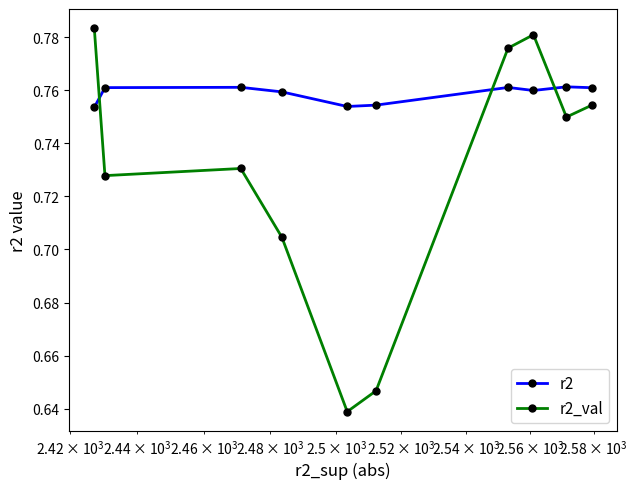

Which series has the largest total across all categories?

r2